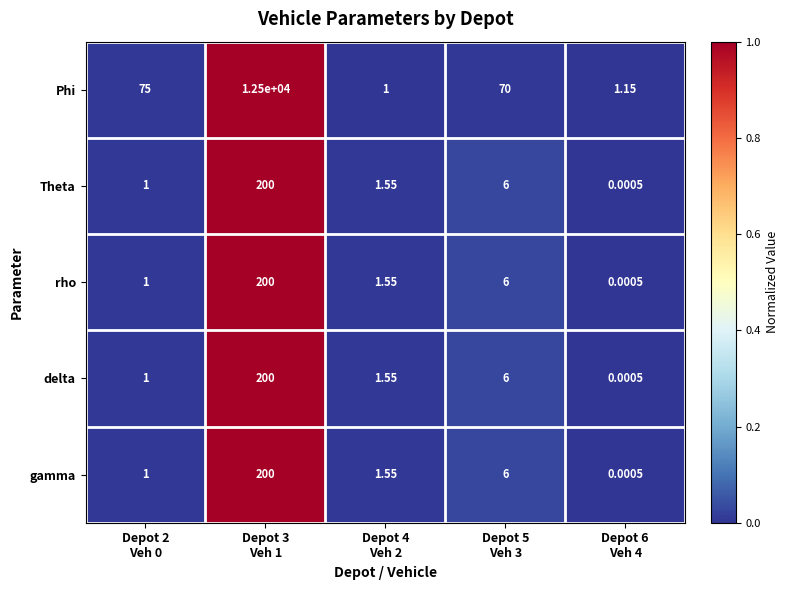

Which series has the largest total across all categories?

Phi